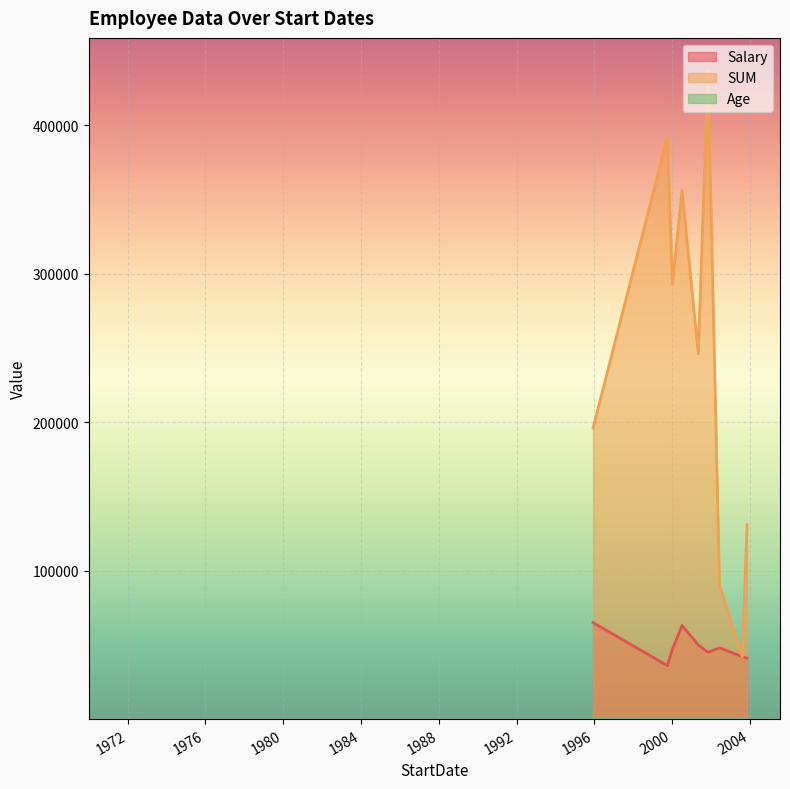

How many values in the SUM series exceed 246000?

4